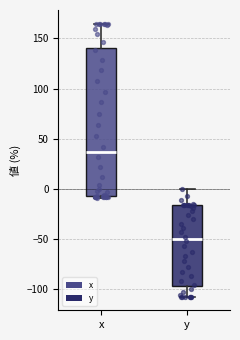

Reading left to right, read every box against the y-axis: the position of its median line, the range the box covers, and the ends of its whiskers. The values are not printed on the chart, so give them approximately, as read against the axis.

x: median 35, box -5 to 140, whiskers -10 to 165
y: median -50, box -95 to -15, whiskers -105 to 0